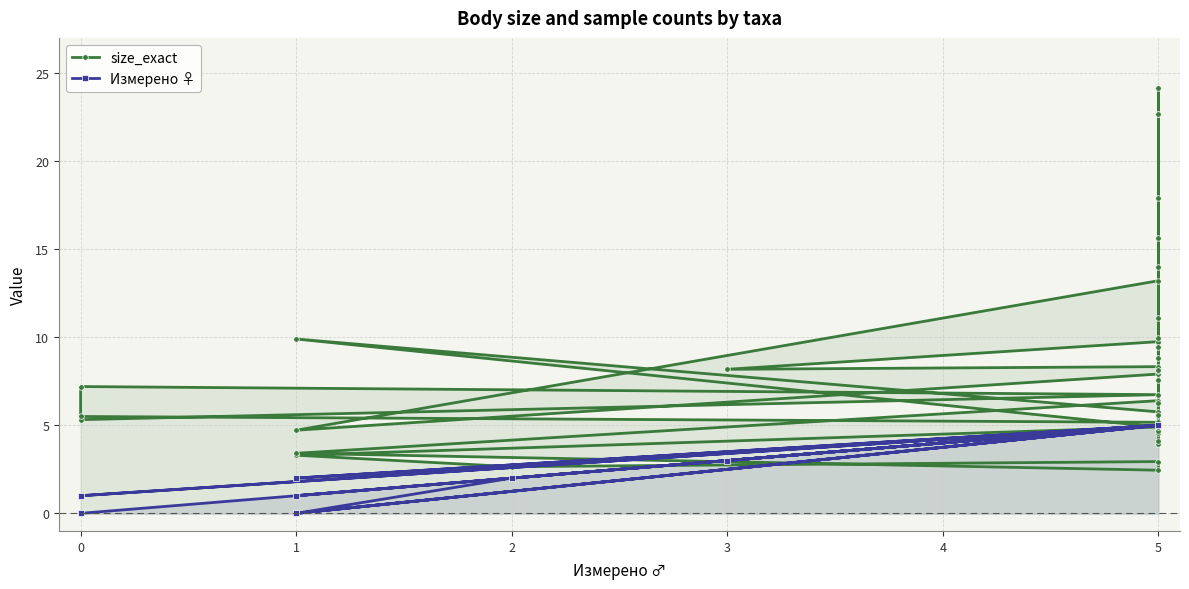

Rank the series by their maximum value, from lowest to highest.

Измерено ♀, size_exact